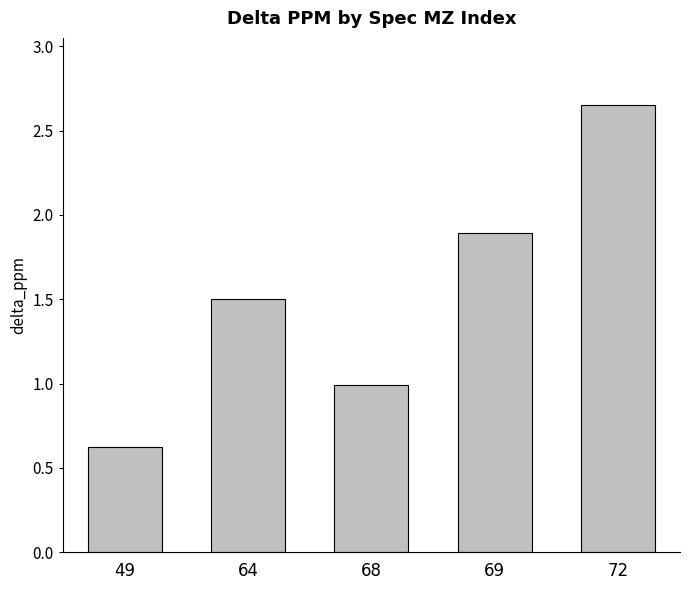

Count the number of data series in this chart.

1